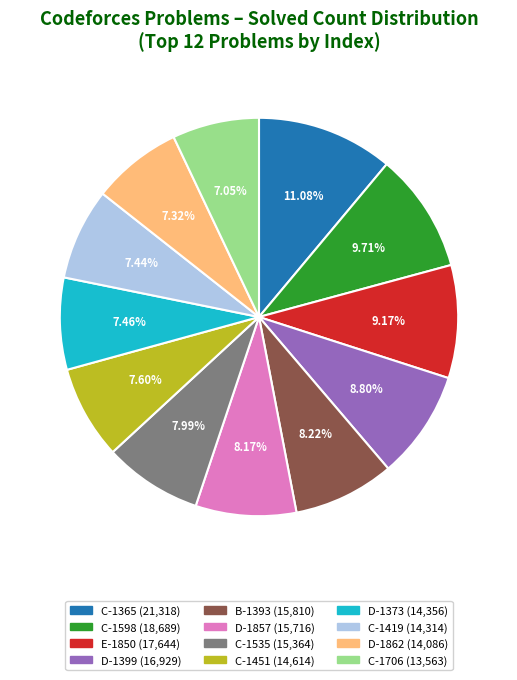

Does any single category account for the majority?

No